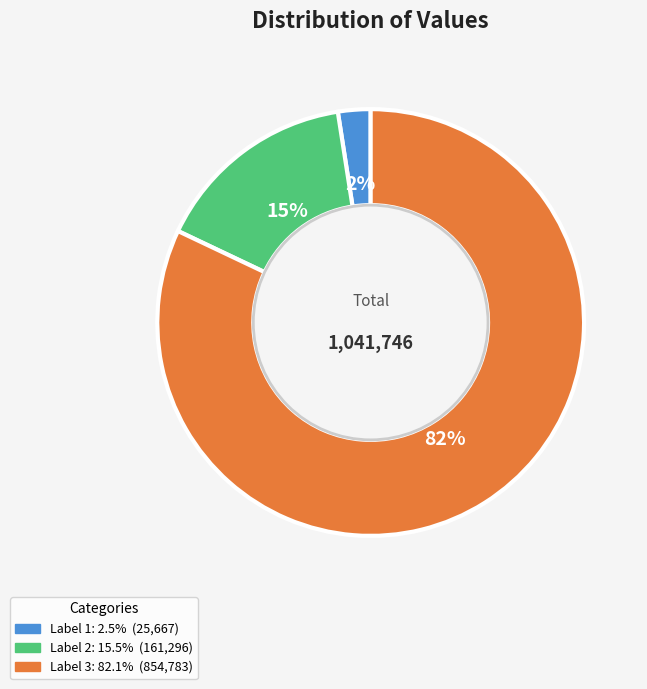

Is there a majority slice in this chart?

Yes